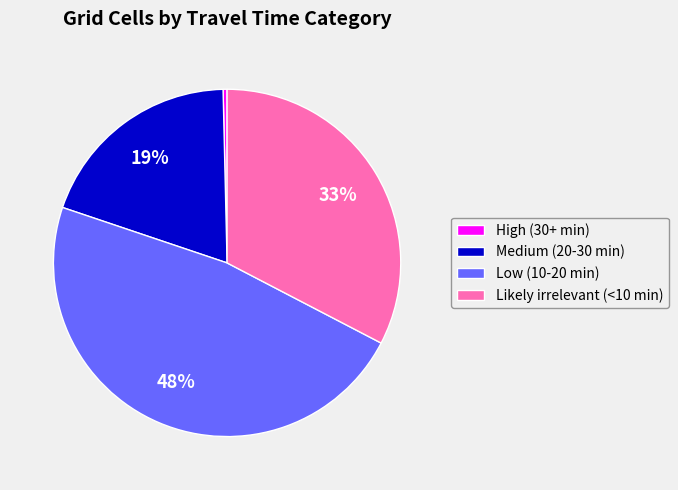

Which has a higher value, Low (10-20 min) or High (30+ min)?

Low (10-20 min)